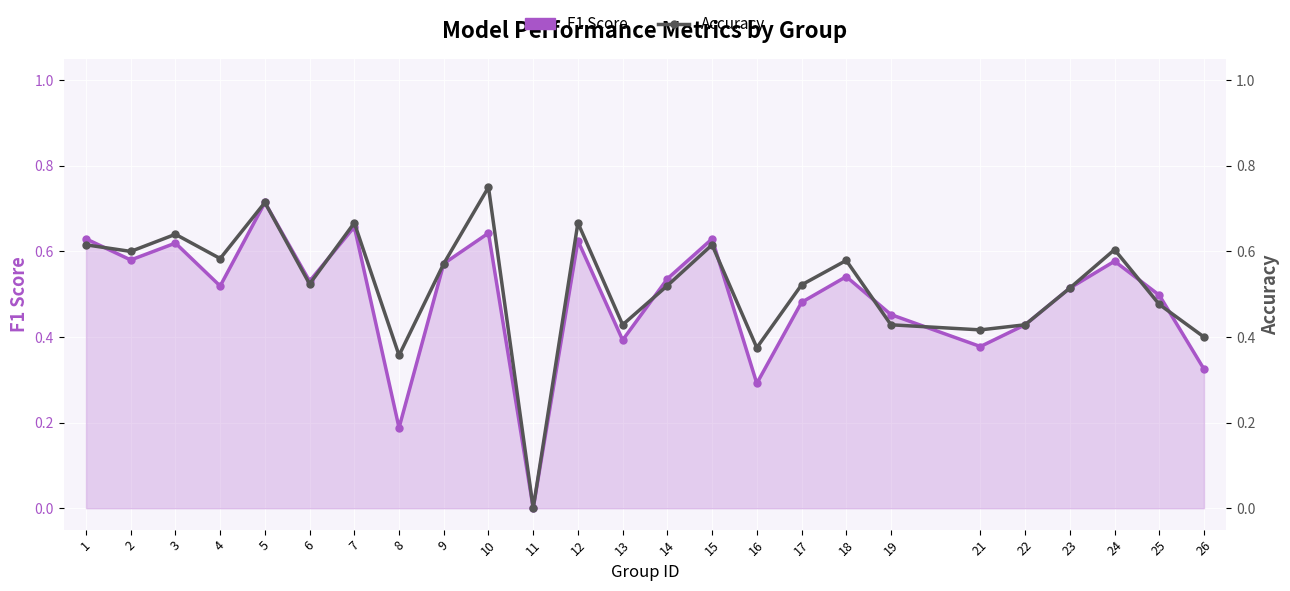

How many data points in Accuracy are above 0?

24